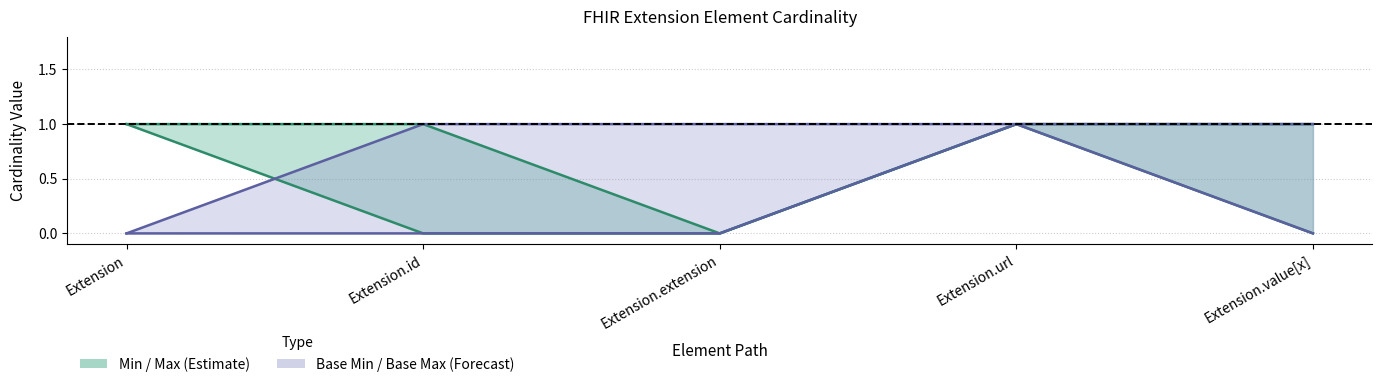

Which series has the largest total across all categories?

Min